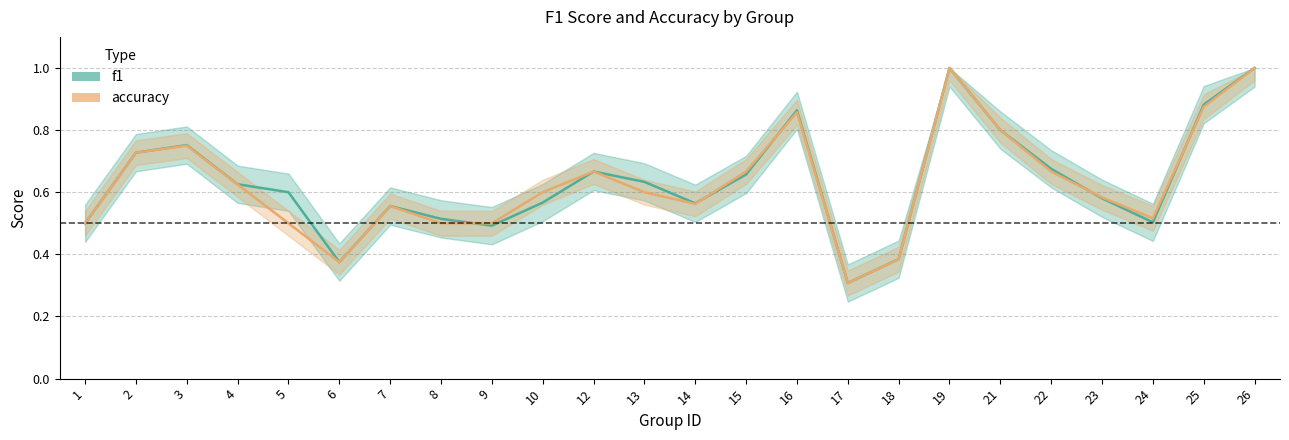

Which series has the largest total across all categories?

f1